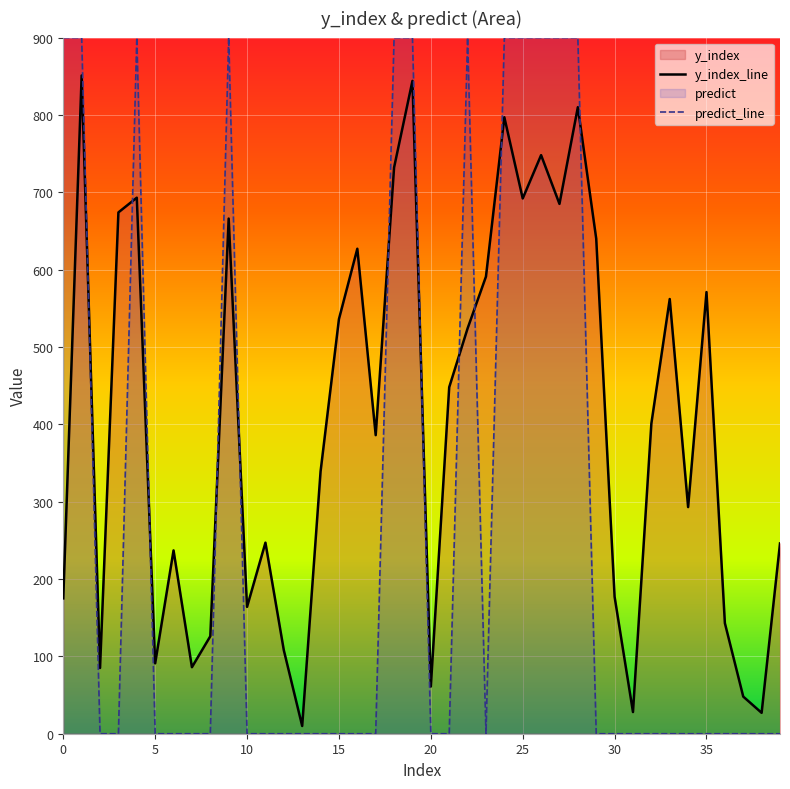

The y_index_line series shows 55 at 39. True or false?

False